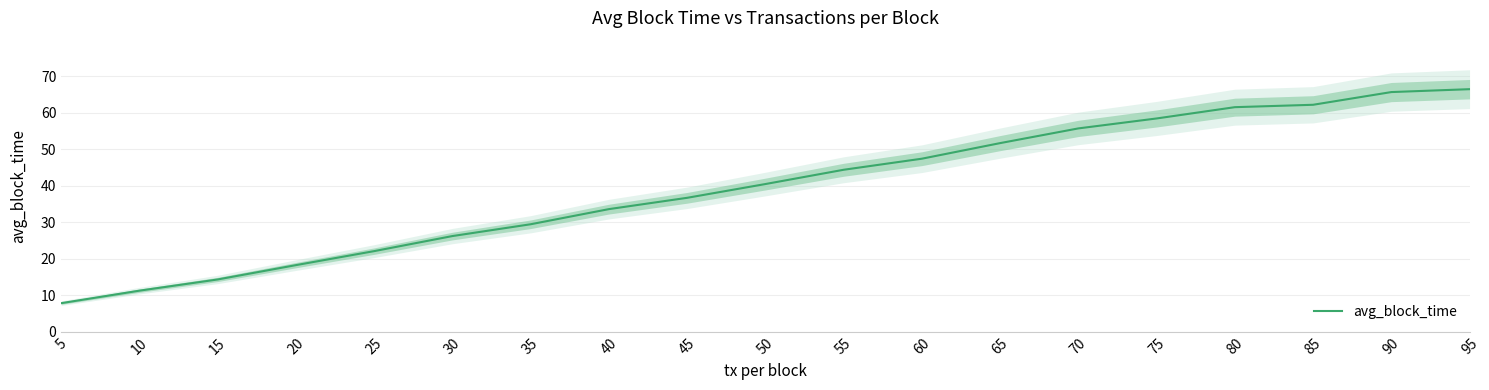

Does the chart have visible grid lines?

Yes